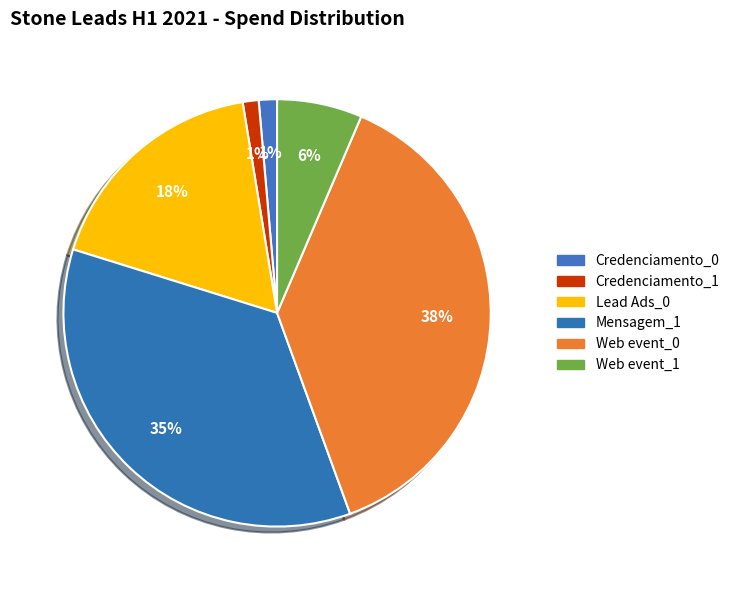

What percentage is the Credenciamento_0 slice, to the nearest percent?

1%